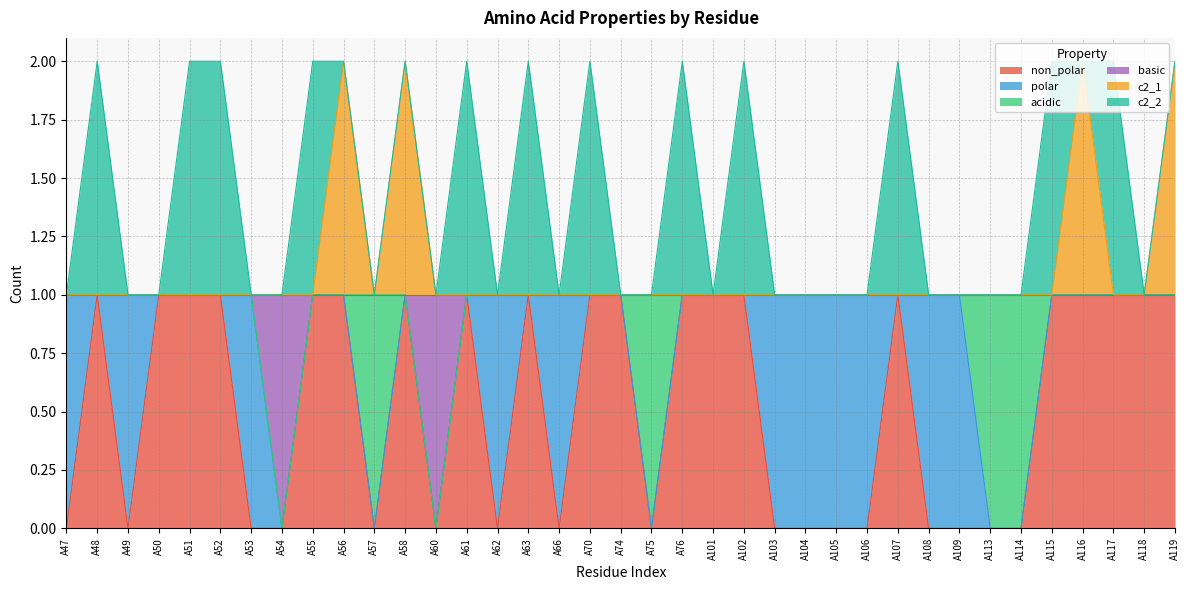

What is the value of the non_polar point at the 23rd from the left?

1